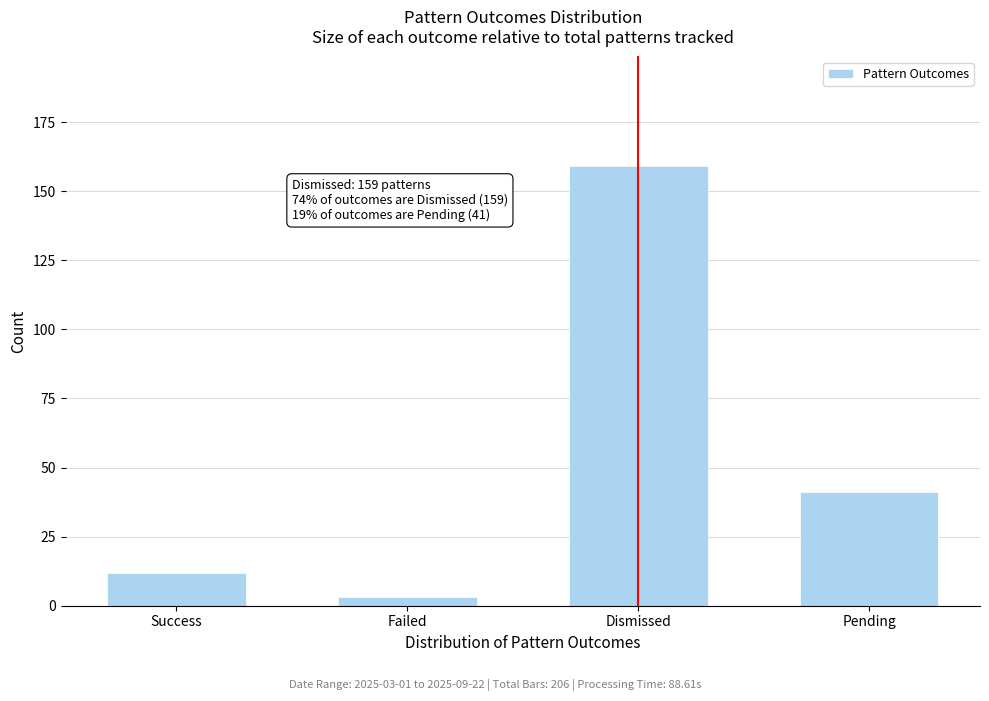

Reading left to right, extract all data points from this chart.

12	3	159	41